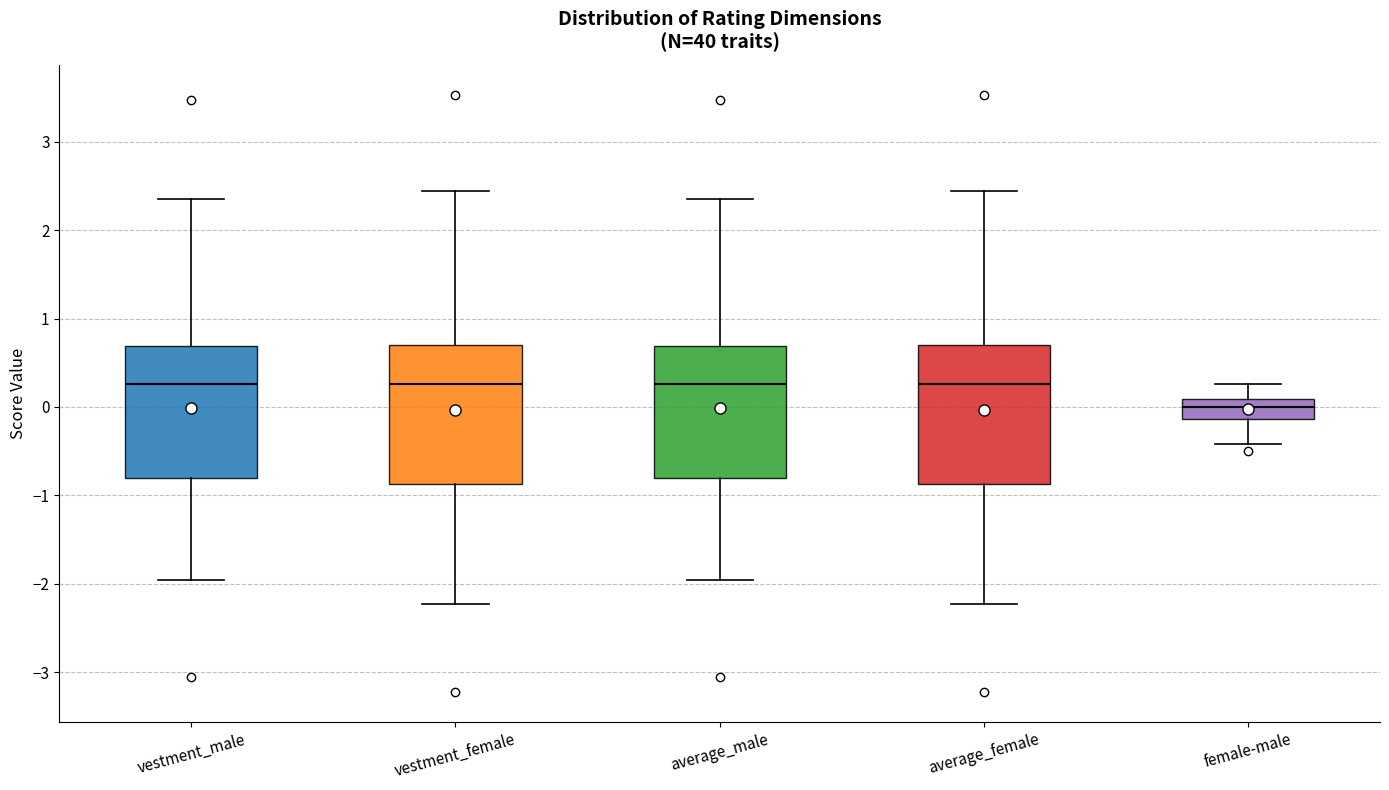

Reading left to right, transcribe this box plot: for each box, give where its median line is, the range the box spans, and where its two whiskers end, as read against the y-axis. The values are not printed on the chart, so give them approximately, as read against the axis.

vestment_male: median 0.3, box -0.8 to 0.7, whiskers -2.0 to 2.3
vestment_female: median 0.3, box -0.9 to 0.7, whiskers -2.2 to 2.4
average_male: median 0.3, box -0.8 to 0.7, whiskers -2.0 to 2.3
average_female: median 0.3, box -0.9 to 0.7, whiskers -2.2 to 2.4
female-male: median 0.0, box -0.1 to 0.1, whiskers -0.4 to 0.3